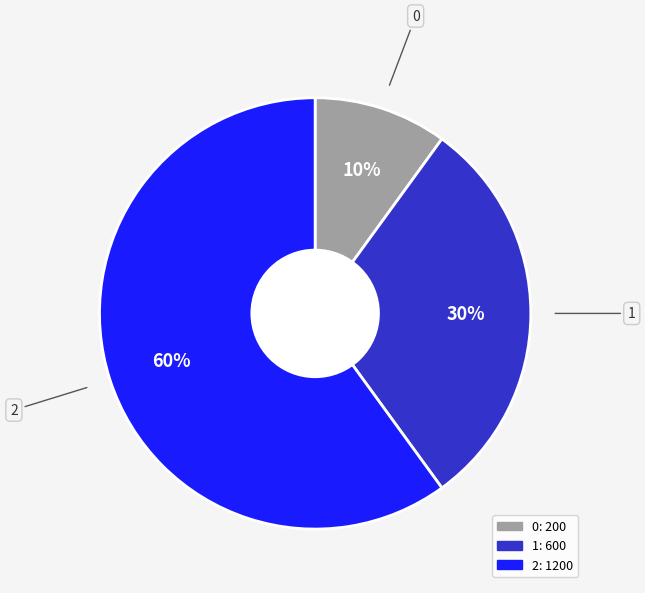

Which slice represents more than half of the pie?

2